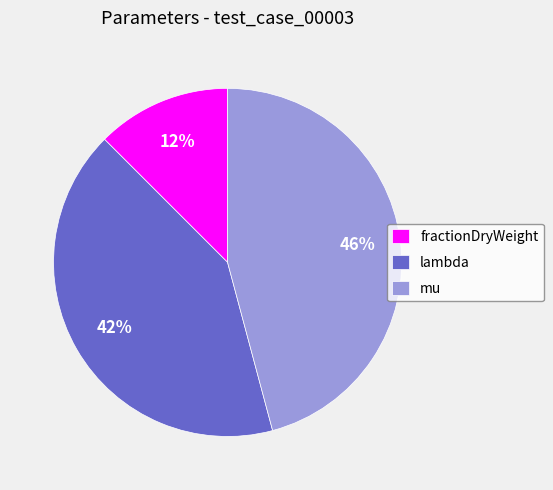

Rank the categories by value from highest to lowest.

mu, lambda, fractionDryWeight